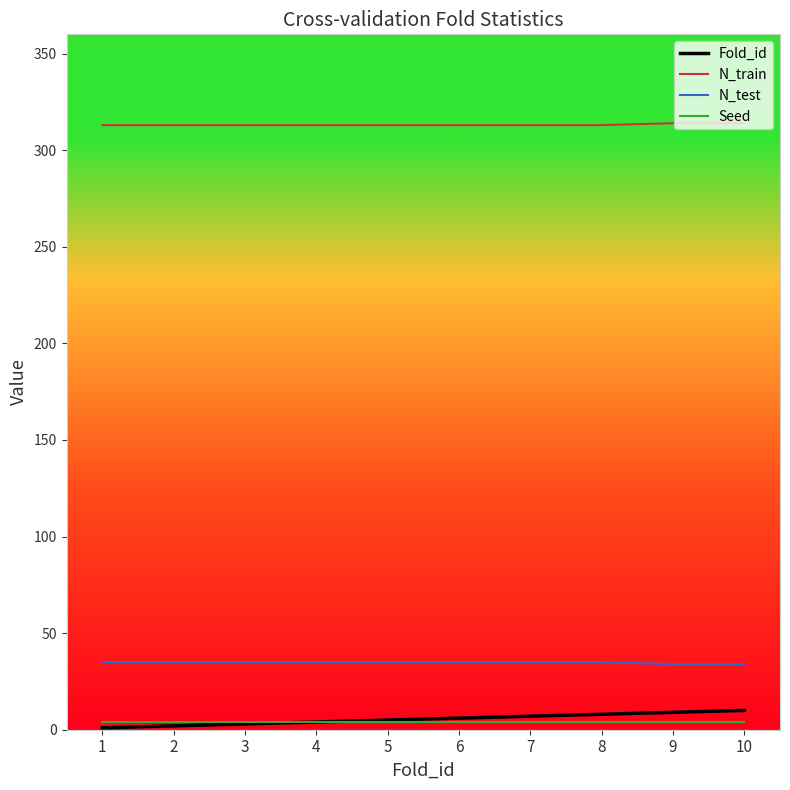

Rank the series by their maximum value, from highest to lowest.

N_train, N_test, Fold_id, Seed